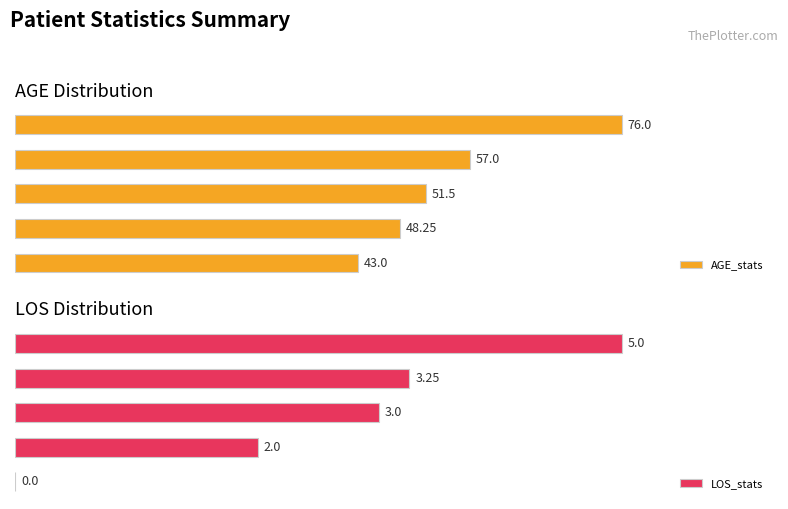

Does the chart contain any negative values?

No